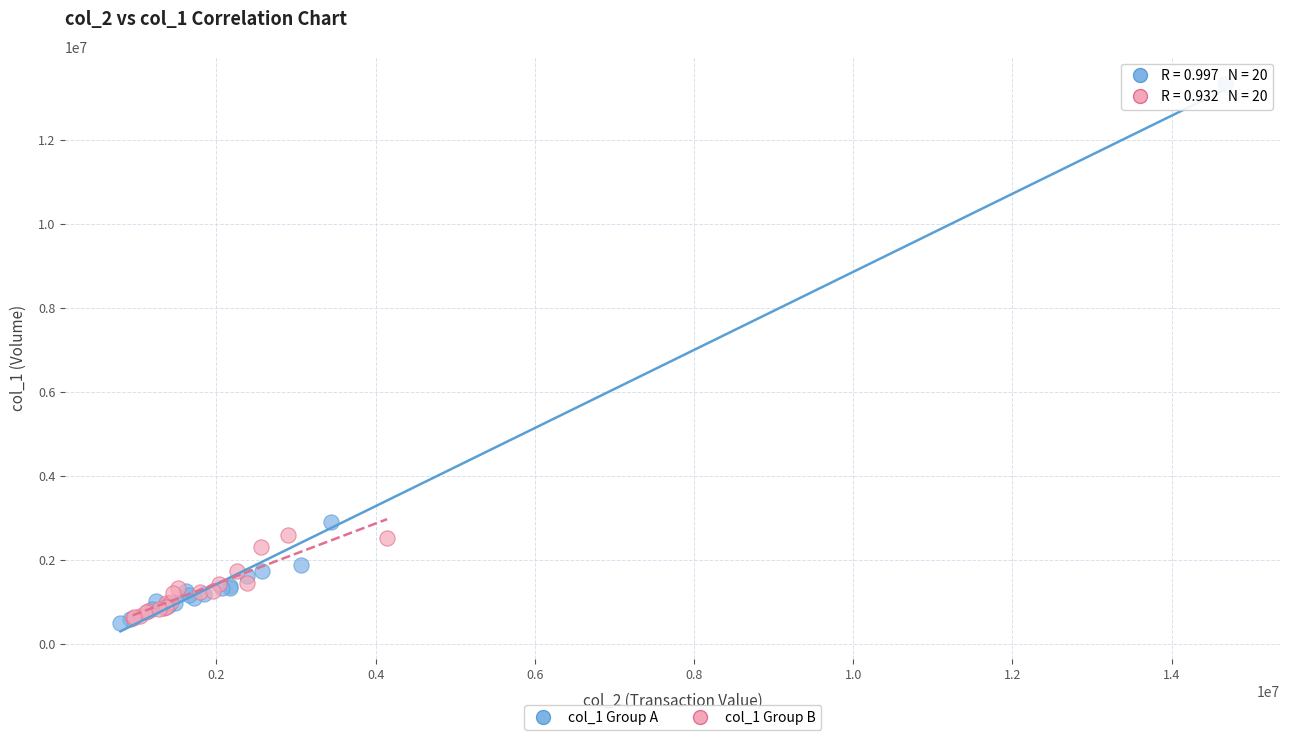

Which series has the largest Y range (max minus min)?

col_1 Group A